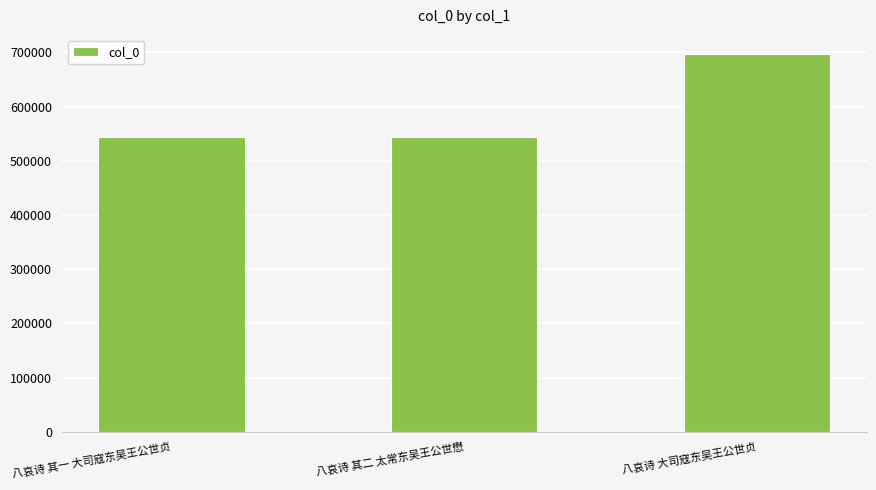

What is the greatest value displayed?

697492